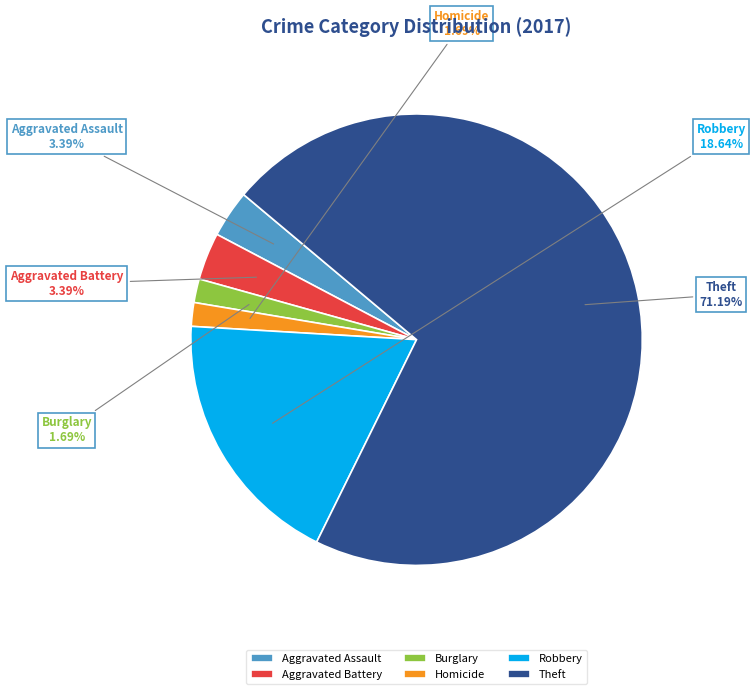

Count the number of slices in the pie.

6